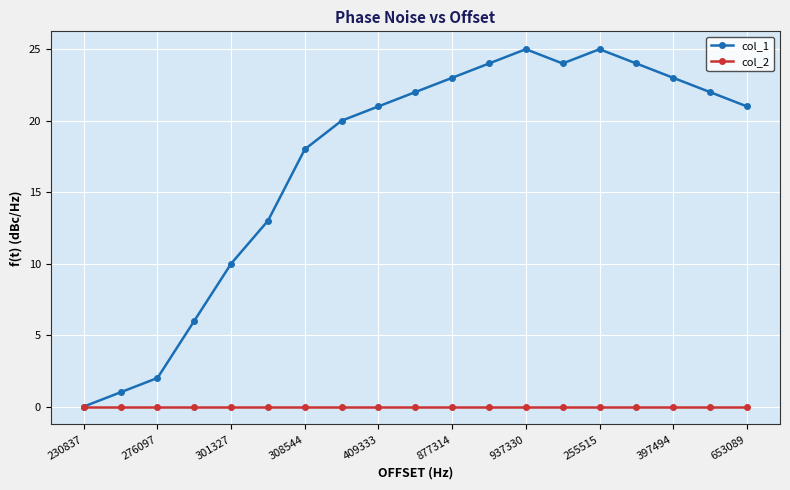

Which series has the largest range (max minus min)?

col_1